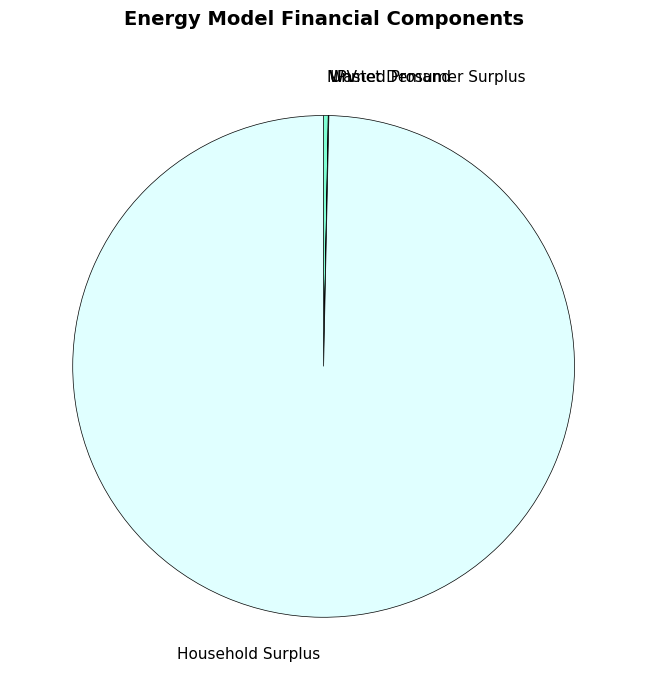

Which category has the biggest portion of the pie?

Household Surplus